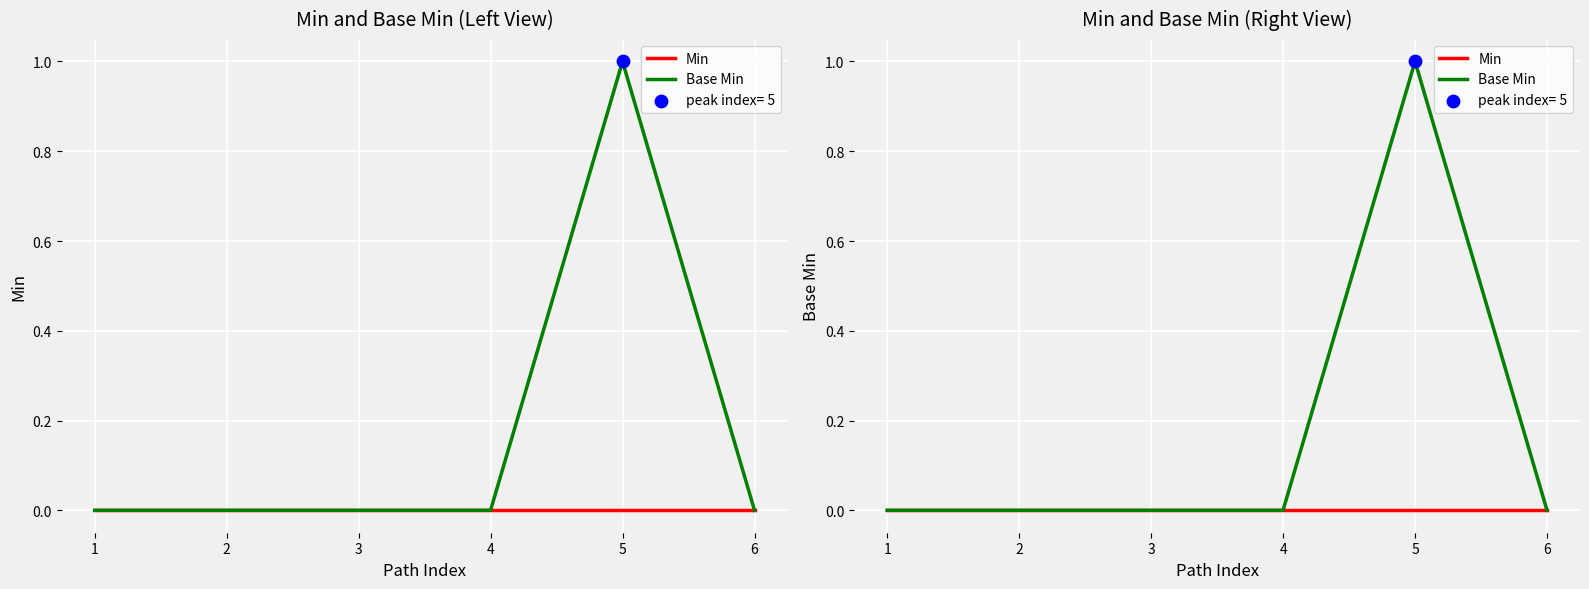

Which series reaches the minimum Y coordinate?

Min